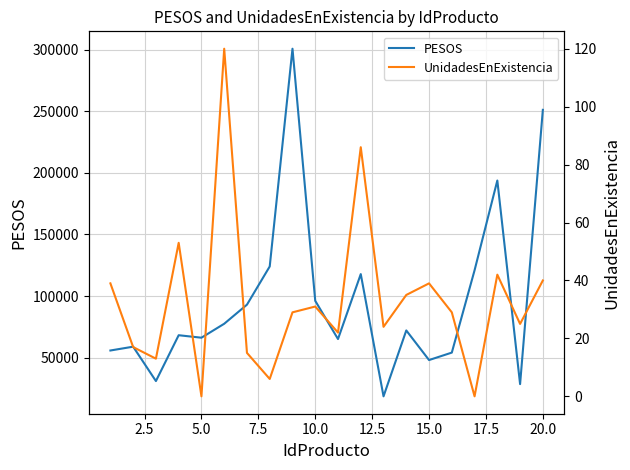

What is the sum of all PESOS values?

1941375